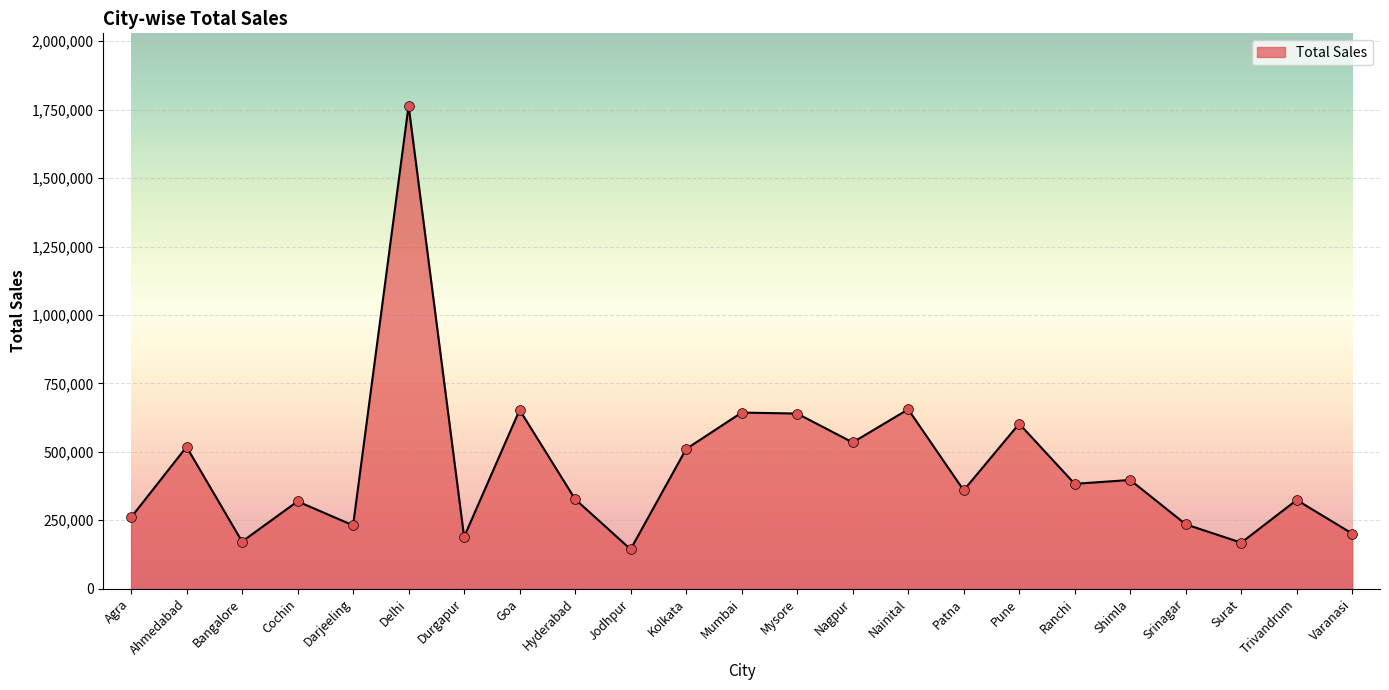

Between Kolkata and Agra, which is larger?

Kolkata